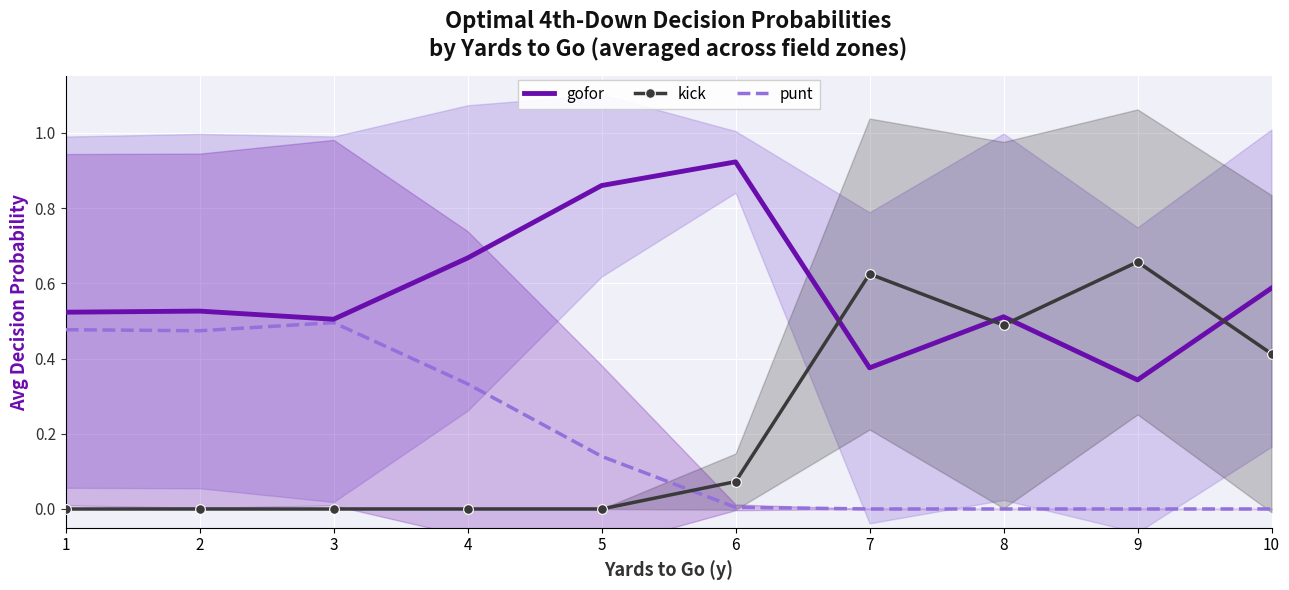

Which label corresponds to the largest value in the chart?

6